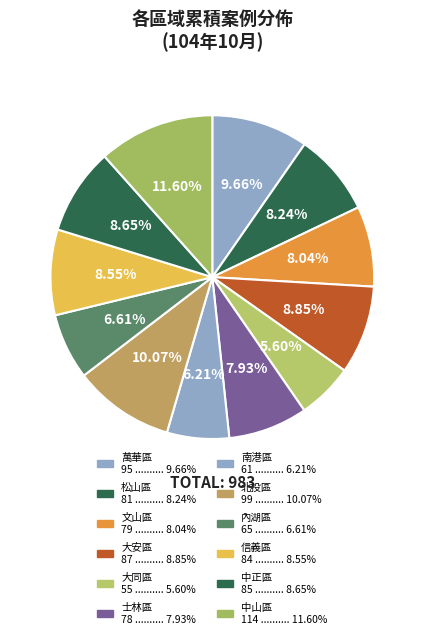

How many slices are in this pie chart?

12